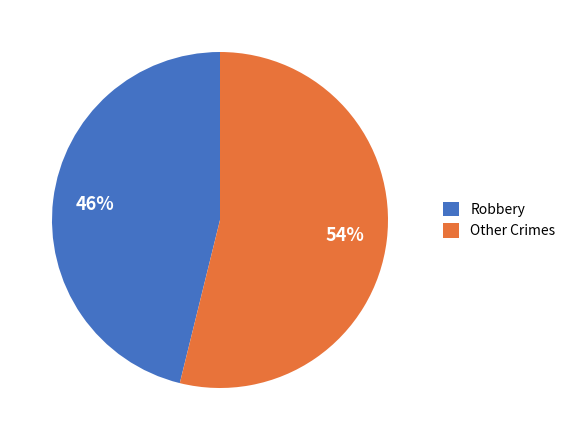

Does Other Crimes represent more than half of the total?

Yes